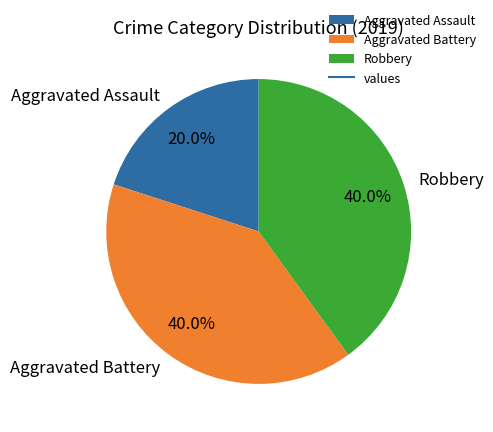

What is the smallest slice in the pie chart?

Aggravated Assault